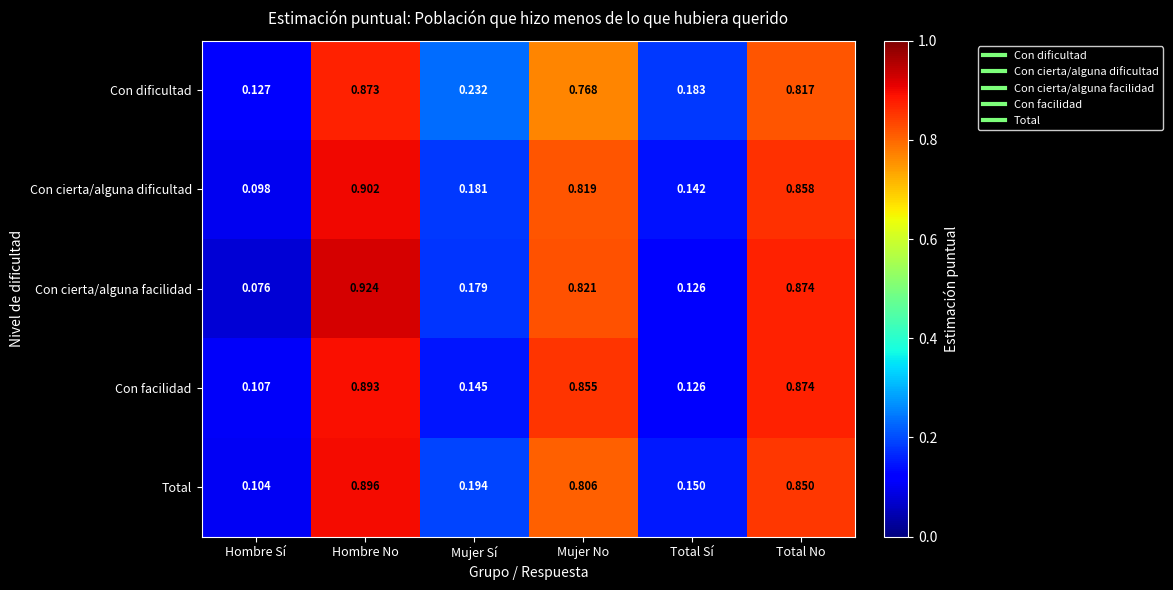

Which series has the widest spread of values?

Con cierta/alguna facilidad